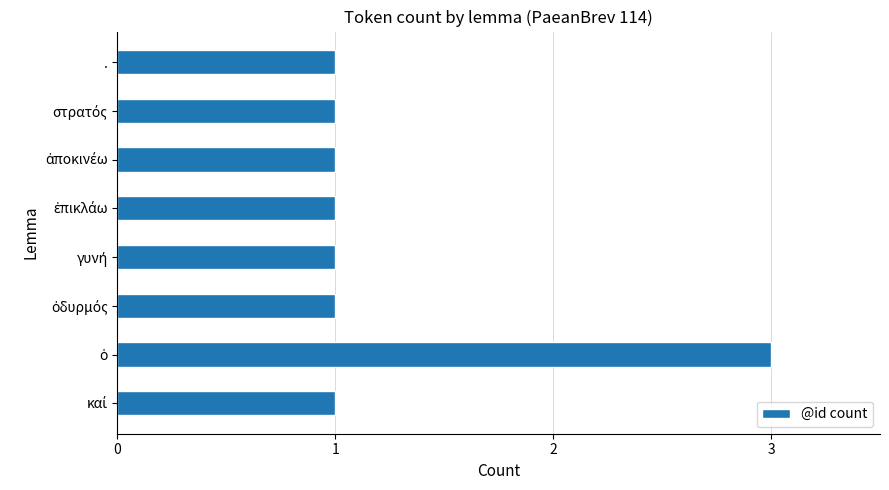

What is the maximum value shown in the chart?

3